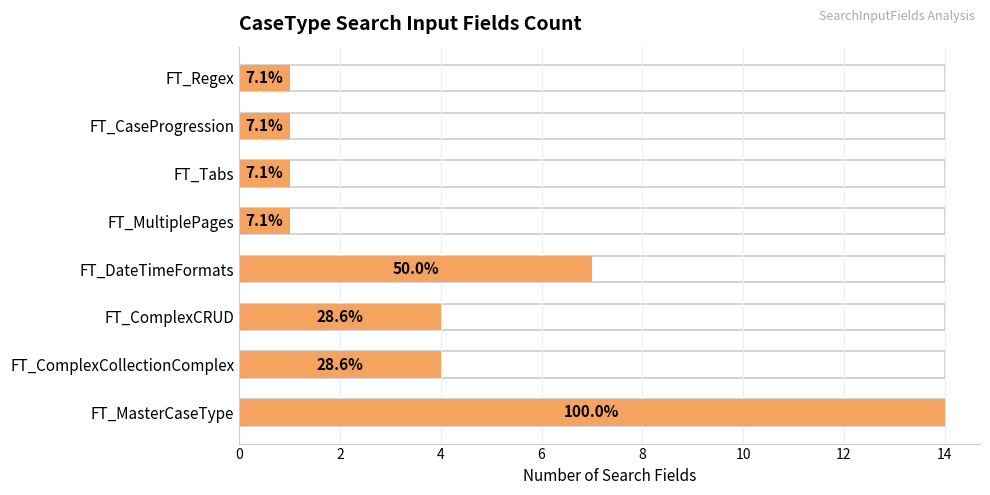

What is the average value?

4